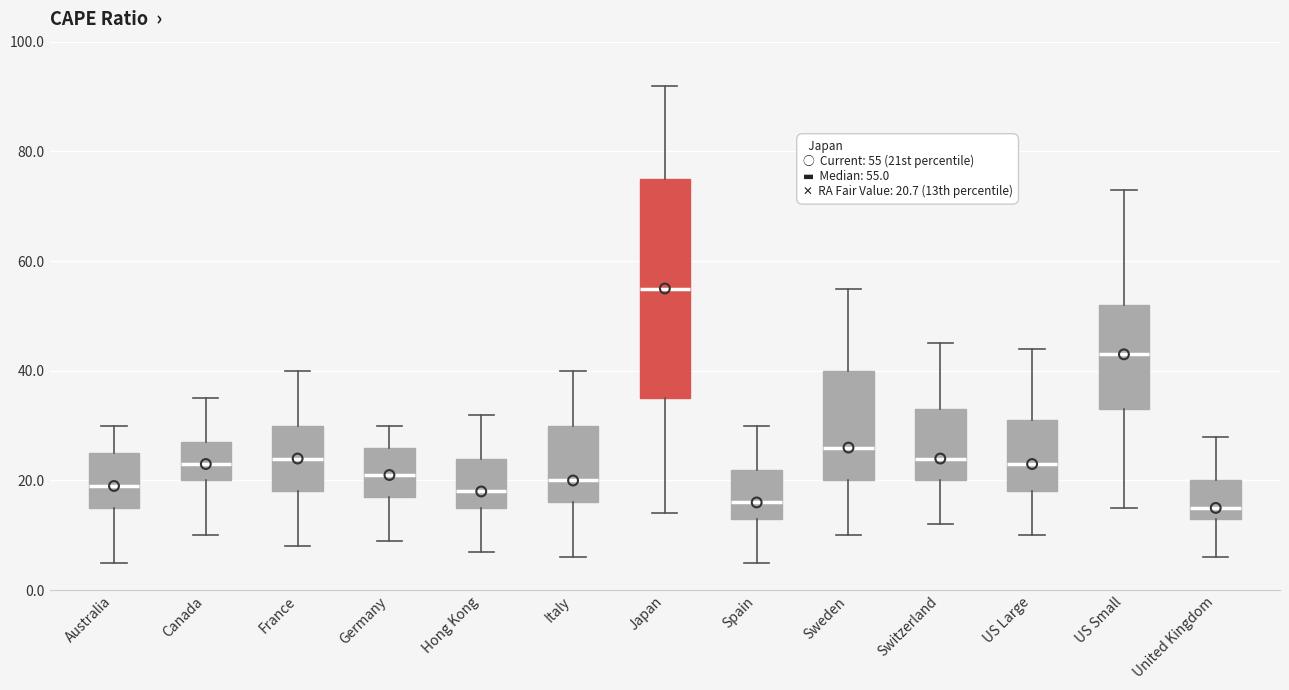

Which box has the highest median line?

Japan